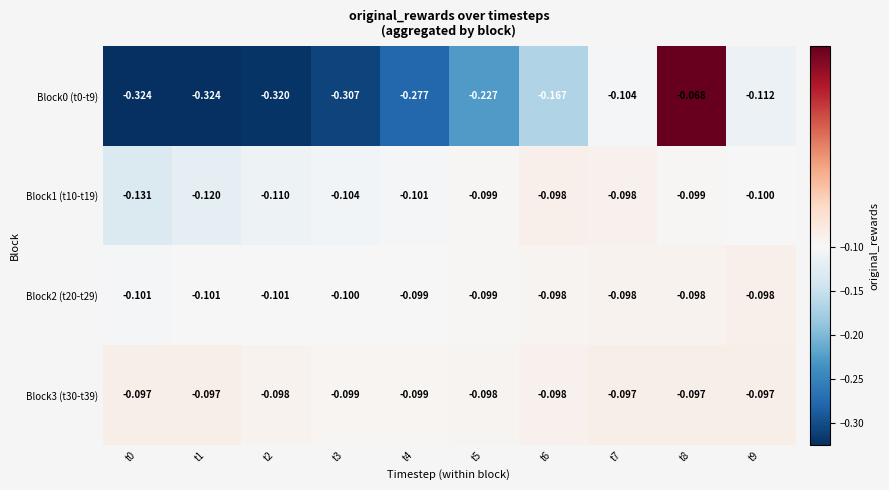

What is the total value across all series at t9?

-0.4